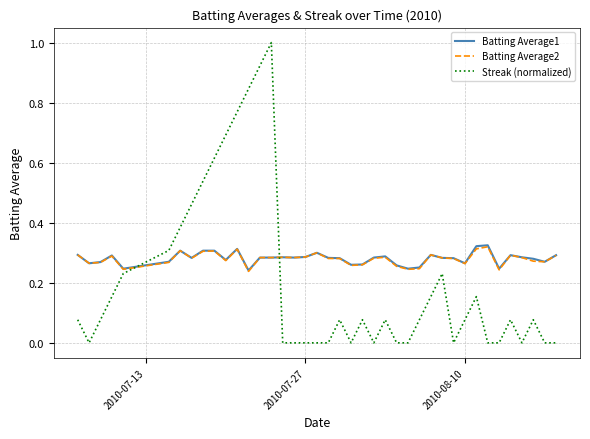

After their last crossing, which series has the higher values: Batting Average2 or Streak (normalized)?

Batting Average2